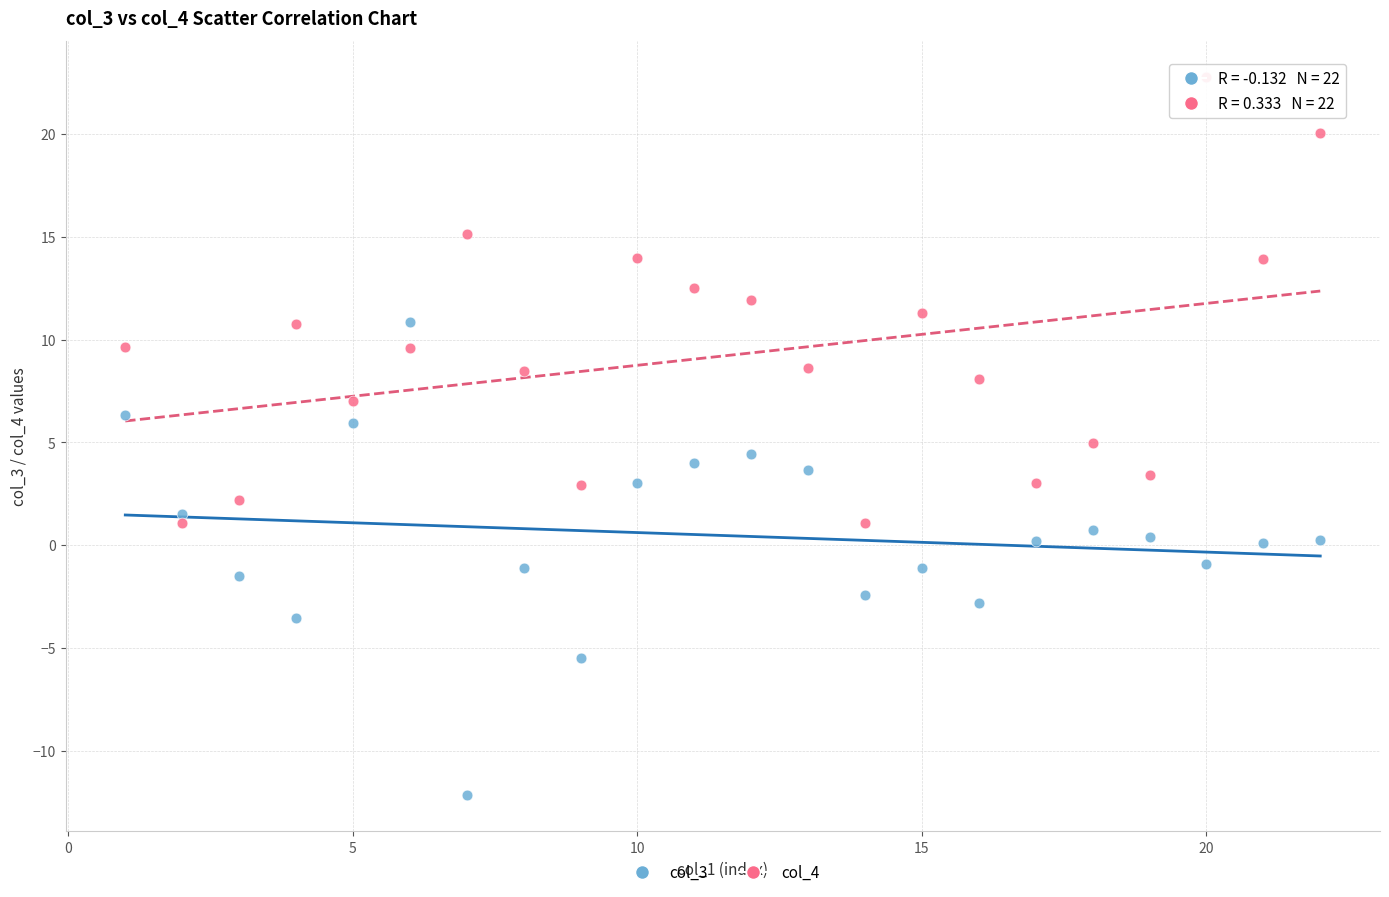

What are all the series names shown in the legend?

col_3, col_4